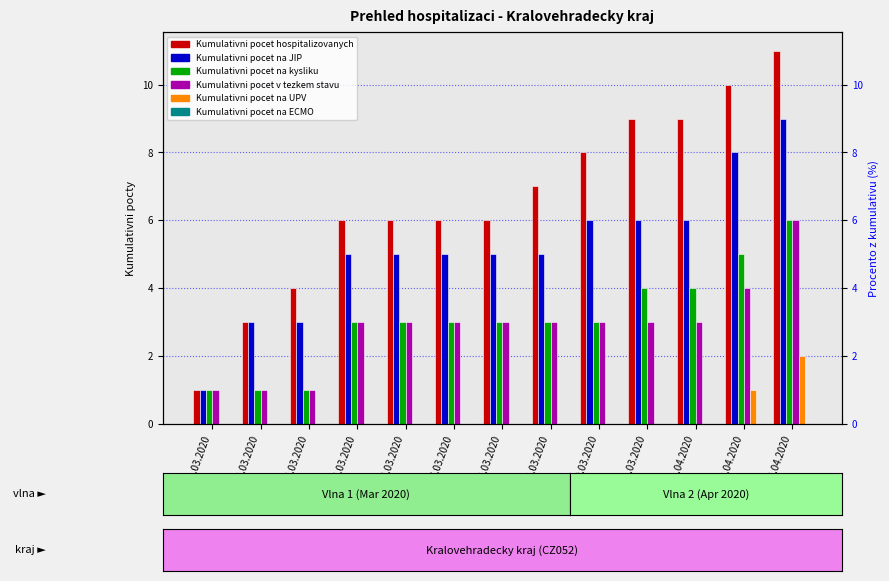

What is the difference between the Kumulativni pocet v tezkem stavu values at 02.04.2020 and 01.04.2020?

1